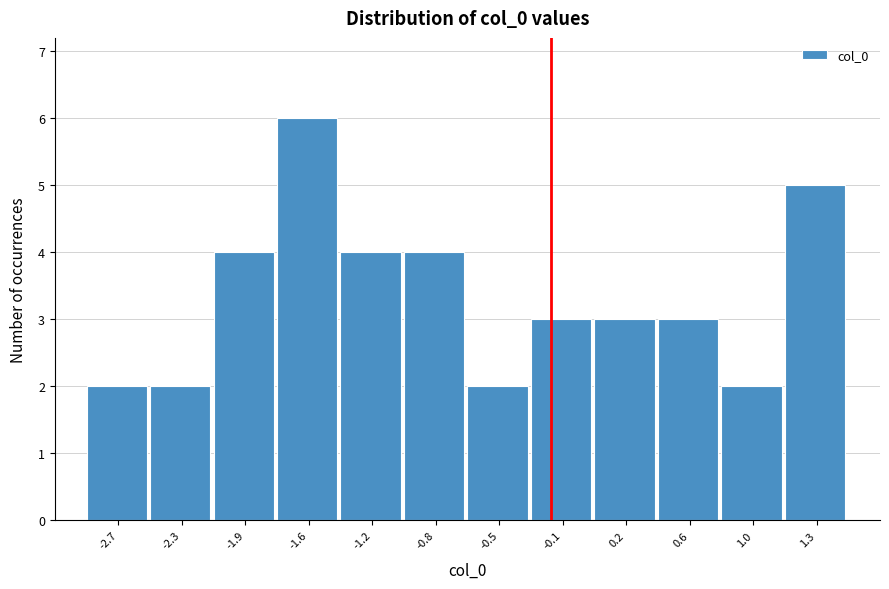

Reading left to right, list all the values displayed in this chart.

-2.7=2	-2.3=2	-1.9=4	-1.6=6	-1.2=4	-0.8=4	-0.5=2	-0.1=3	0.2=3	0.6=3	1.0=2	1.3=5